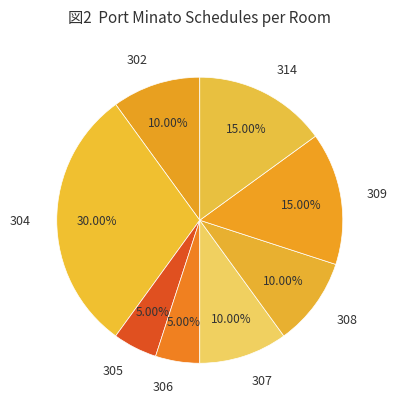

Between 307 and 304, which is larger?

304